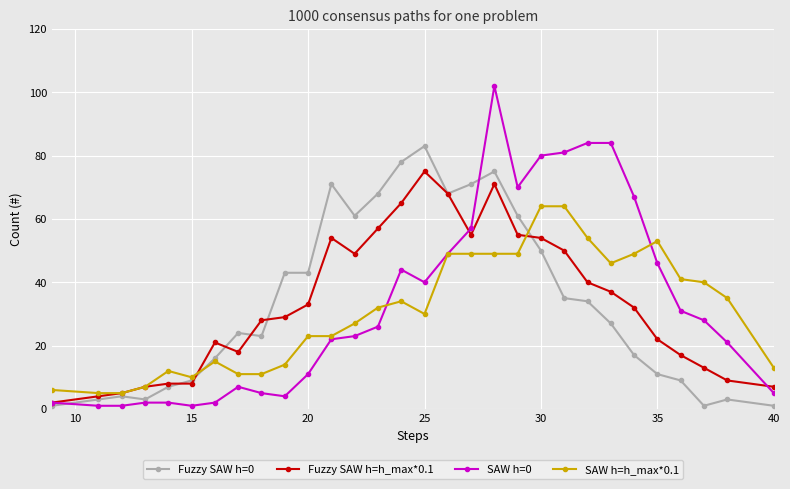

True or false: SAW h=0 has more than 1 interior local peaks.

True